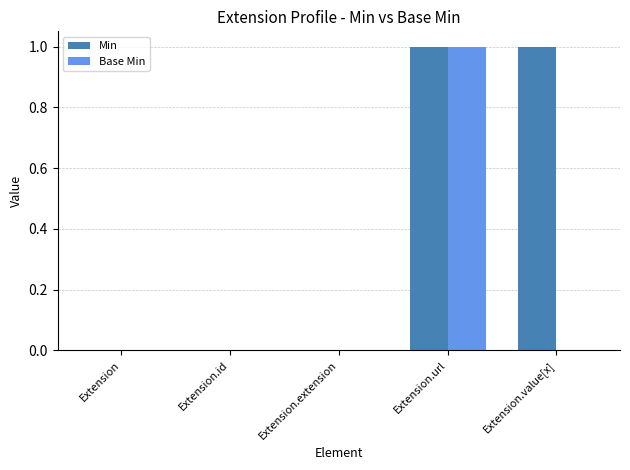

True or false: Min has a value of 0 at Extension.extension.

True